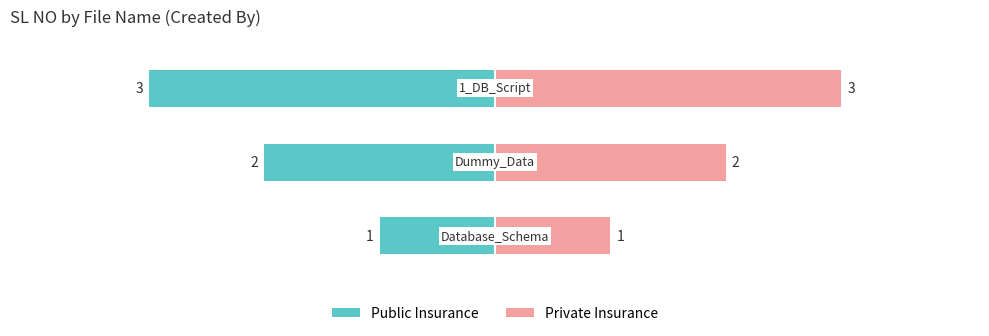

Where is Public Insurance nearest to the value -2?

1